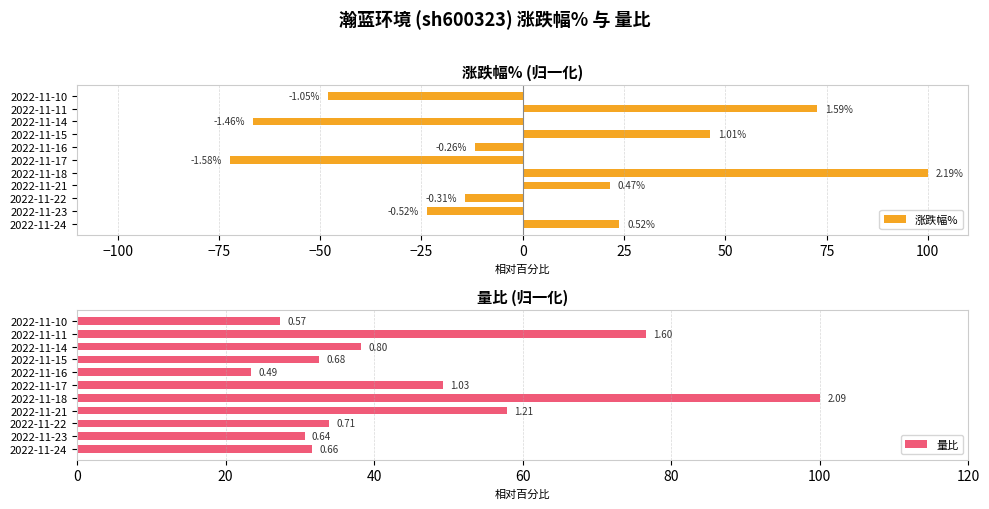

What position from the right is 100?

2